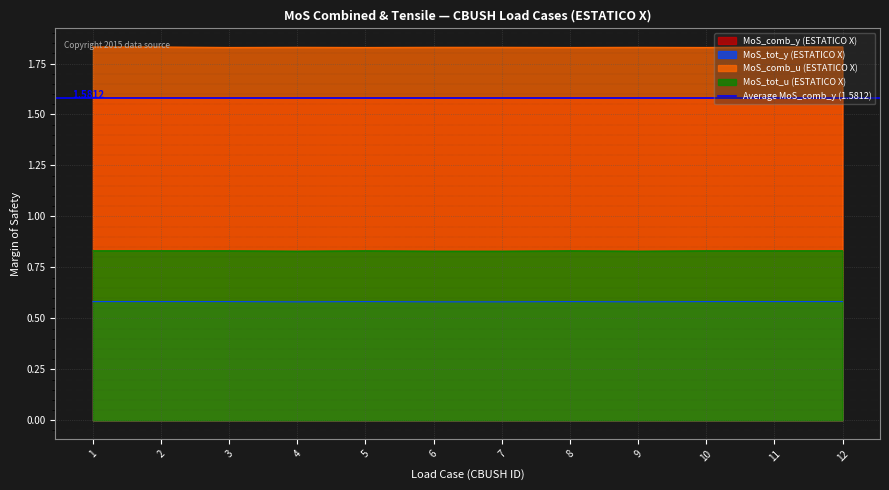

What is the value of the MoS_comb_u (ESTATICO X) point at the 10th from the left?

1.8